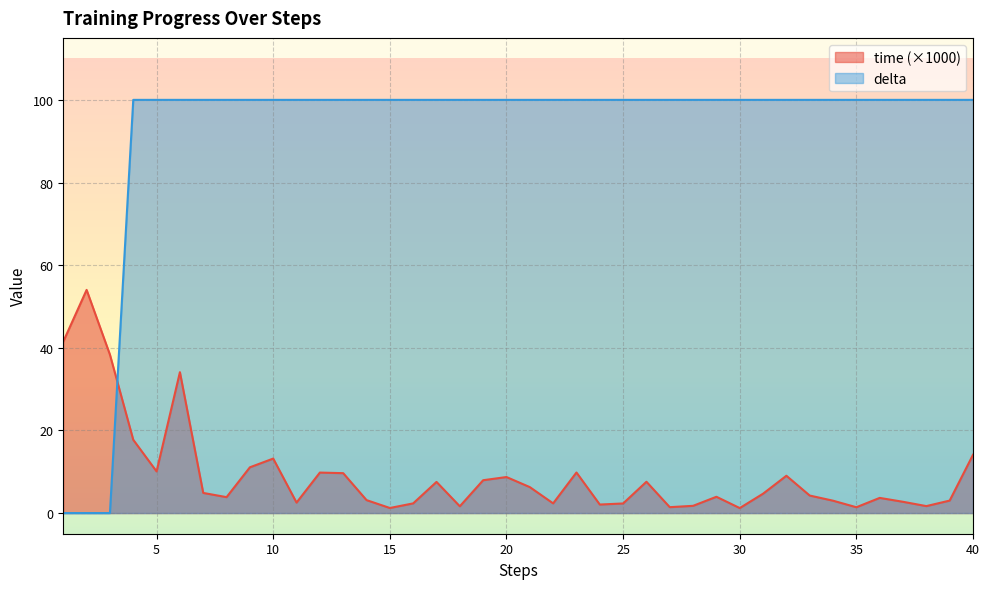

At how many categories does at least one series exceed 72?

37